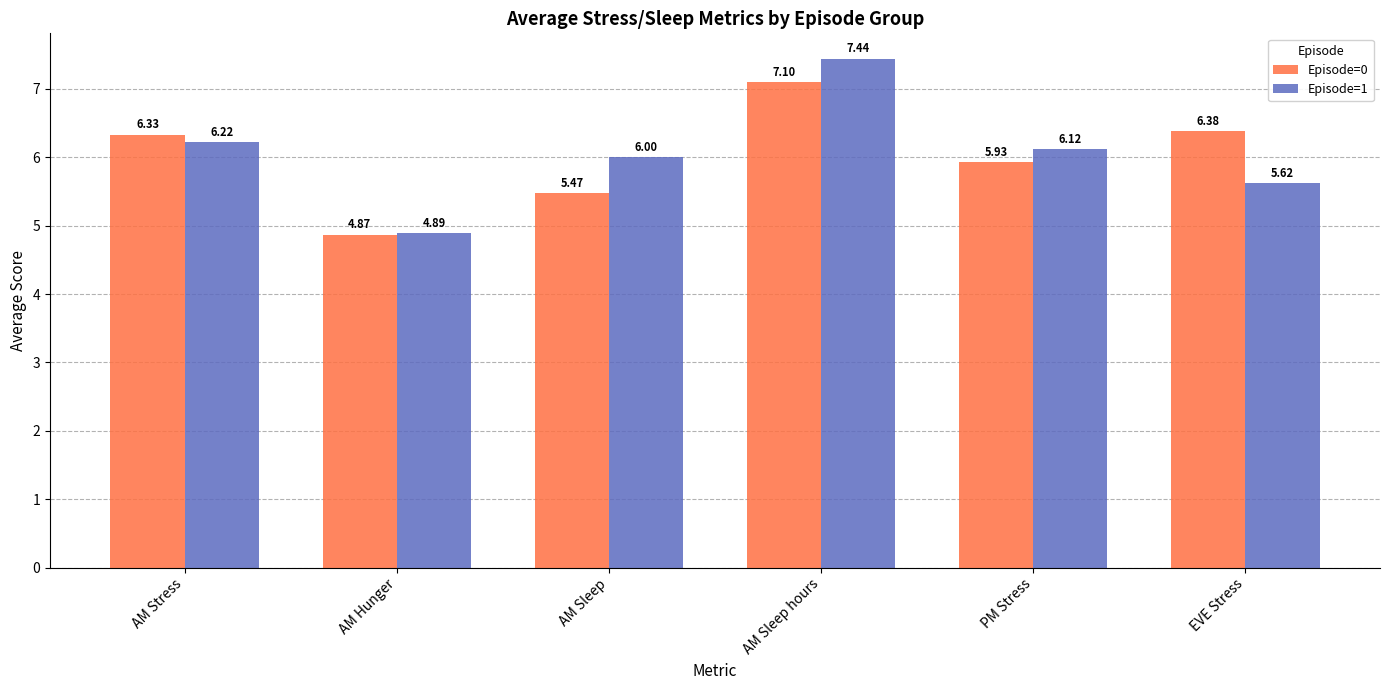

How many bars are there in each group?

2